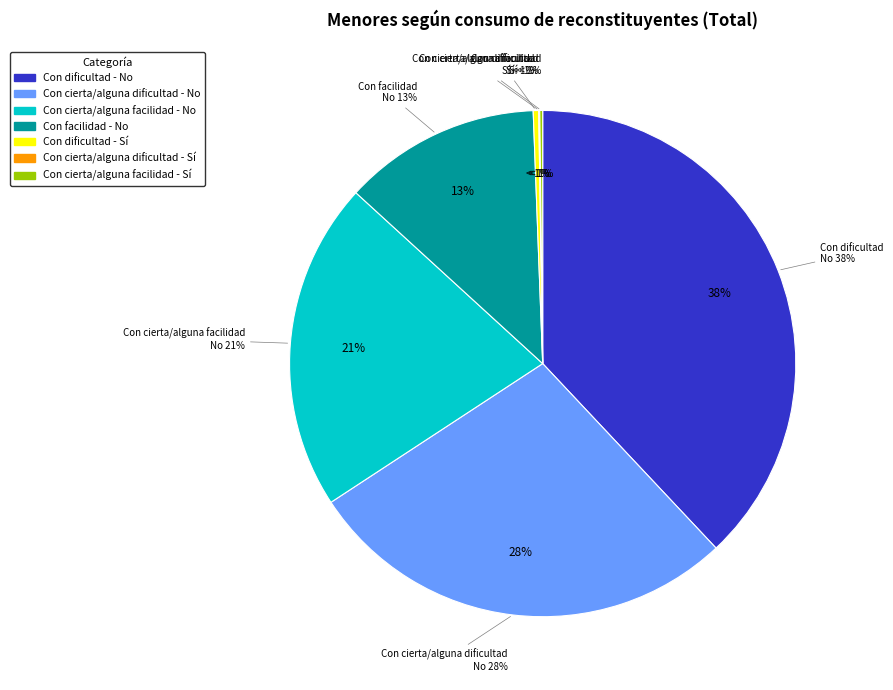

To the nearest percent, what is the difference between the Con cierta/alguna dificultad - Sí and Con facilidad - No slice percentages?

13%